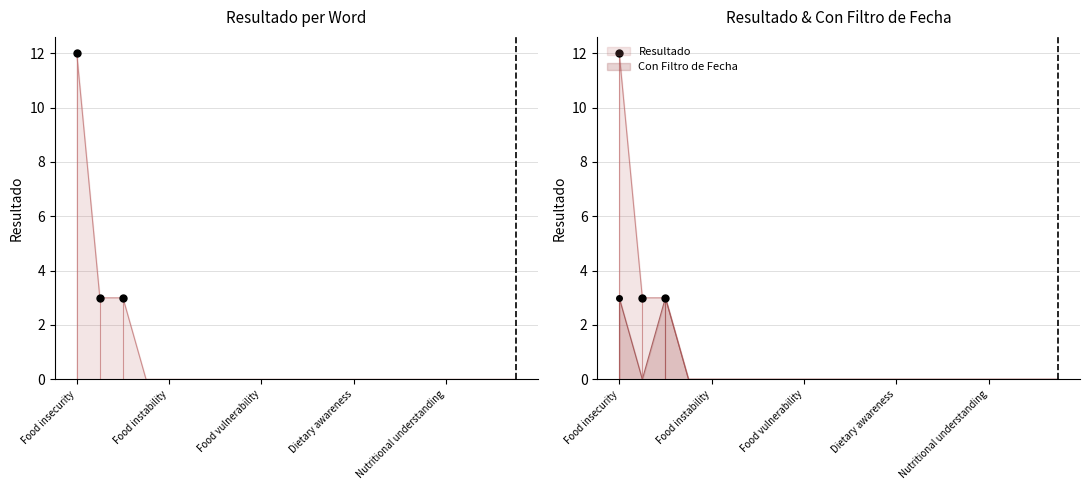

True or false: Resultado has a value of 0 at Food poverty.

True